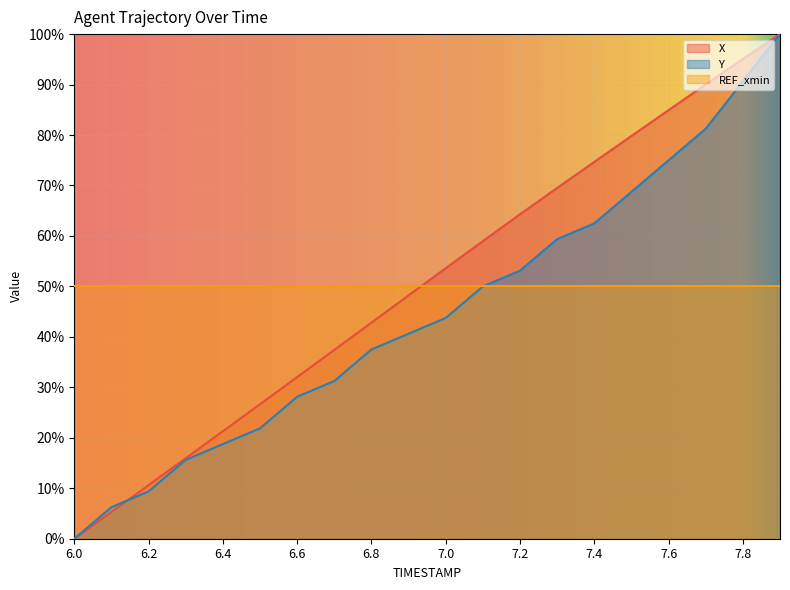

Reading left to right, what are all the values shown in this chart?

X: 0.0	5.3	10.6	16.0	21.3	26.7	32.0	37.4	42.8	48.2	53.6	59.0	64.3	69.5	74.7	79.8	84.9	90.0	95.1	100.0
Y: 0.0	6.2	9.4	15.6	18.8	21.9	28.1	31.2	37.5	40.6	43.8	50.0	53.1	59.4	62.5	68.8	75.0	81.2	90.6	100.0